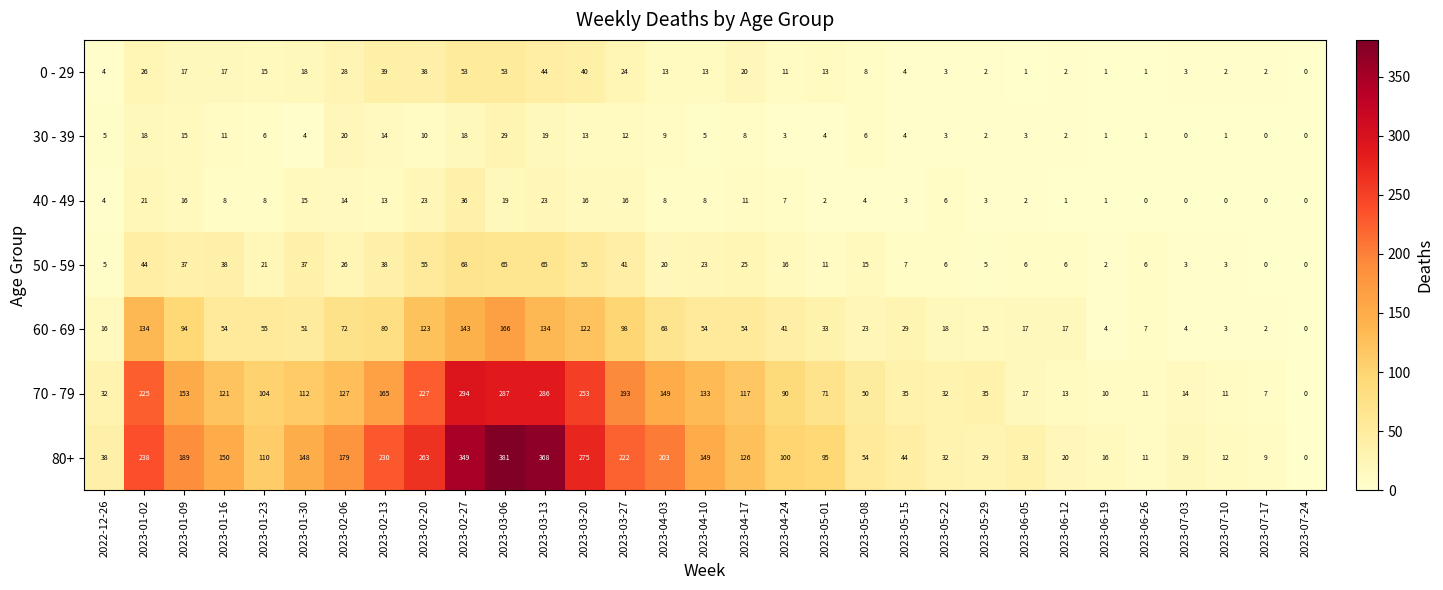

How many values in the 30 - 39 series are below 5?

14